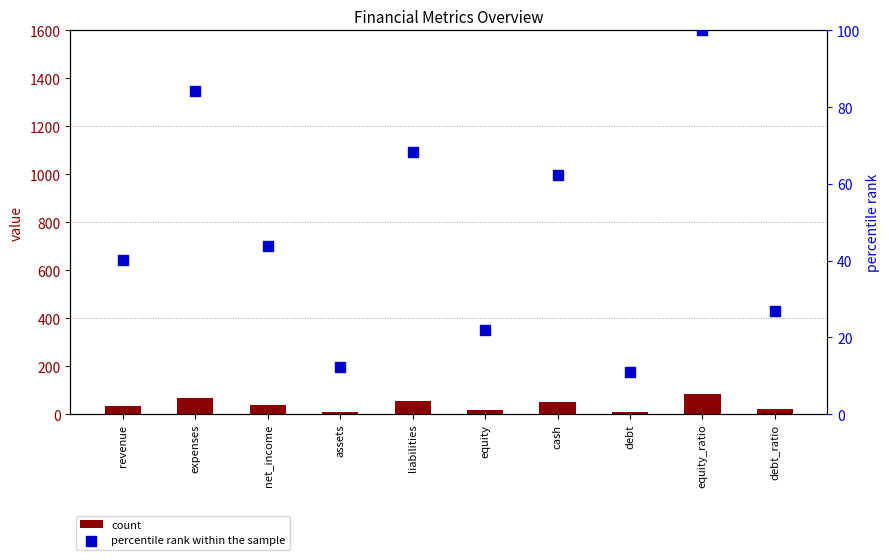

At which category is the sum across all series the highest?

equity_ratio